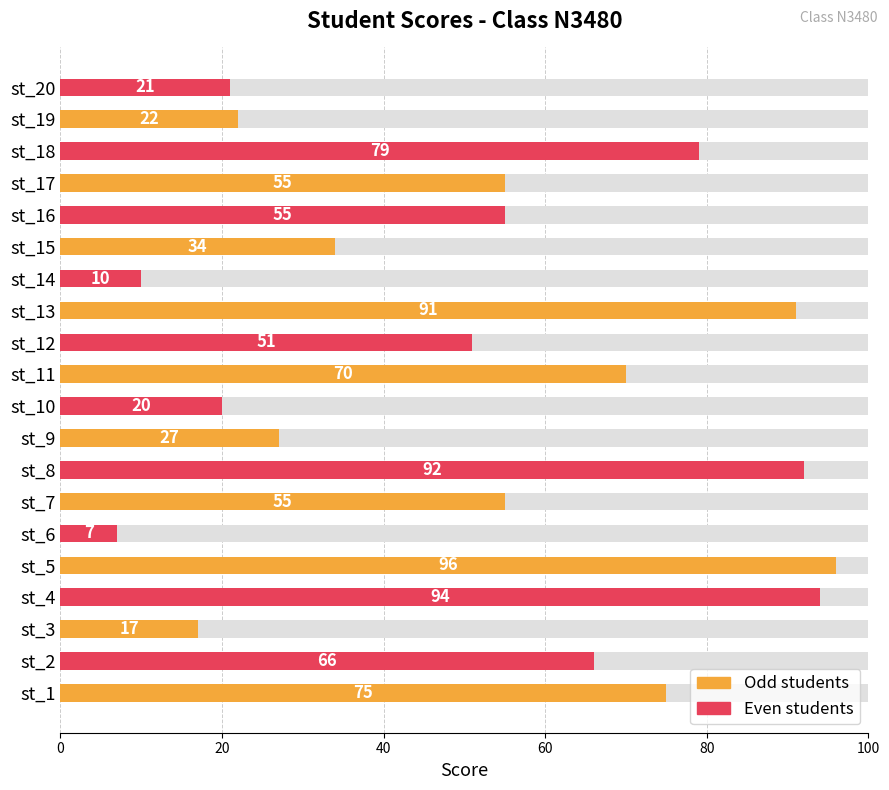

The value at st_5 is 96. True or false?

True